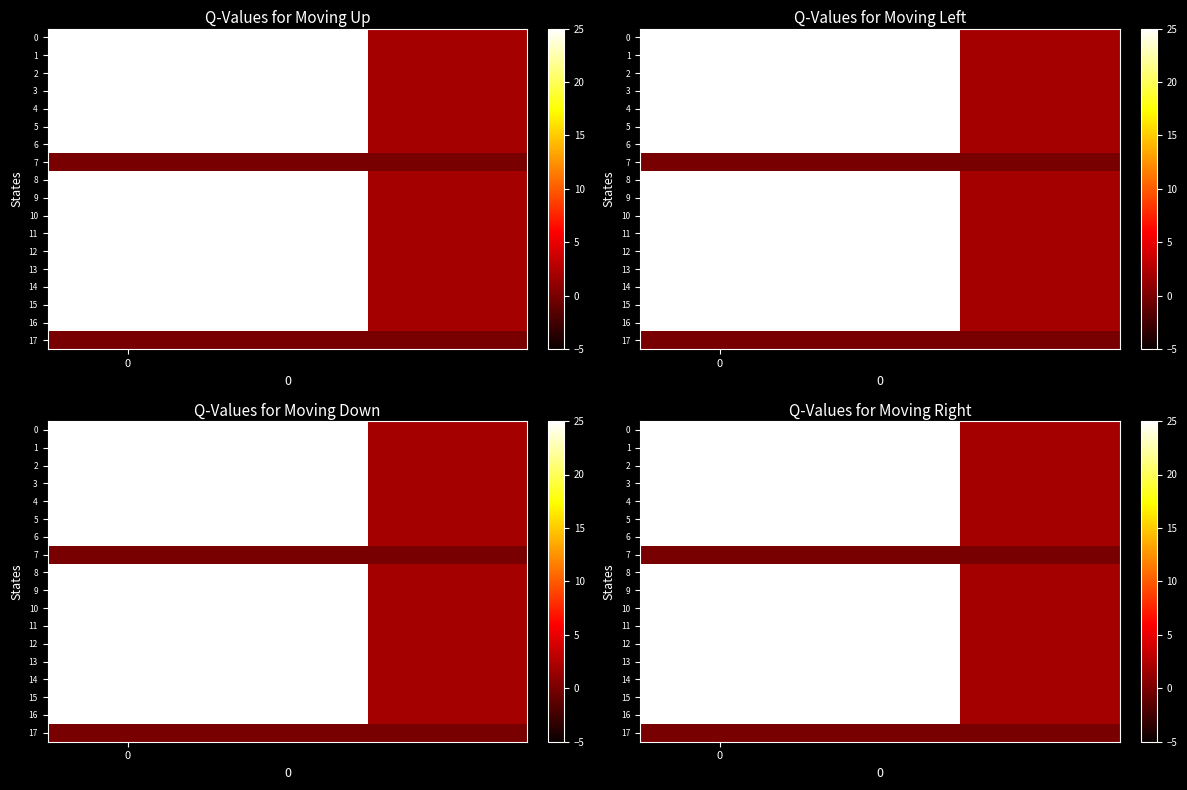

Is it true that 10 equals 198.3 at 0?

False